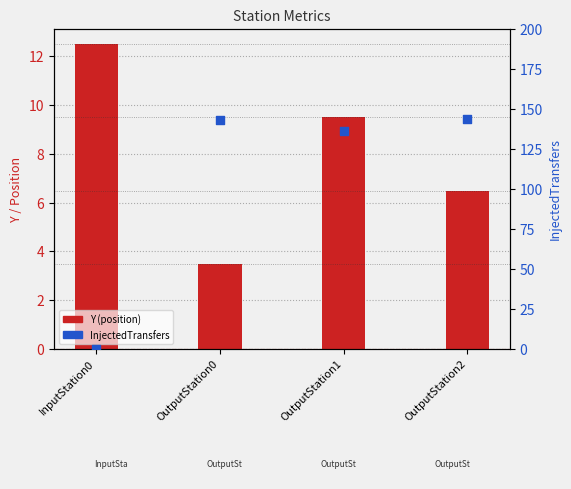

Which series has the largest total across all categories?

InjectedTransfers